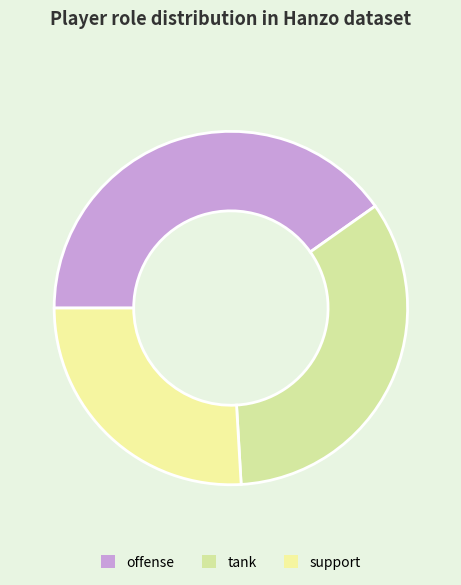

Is there any slice that represents more than half of the pie?

No